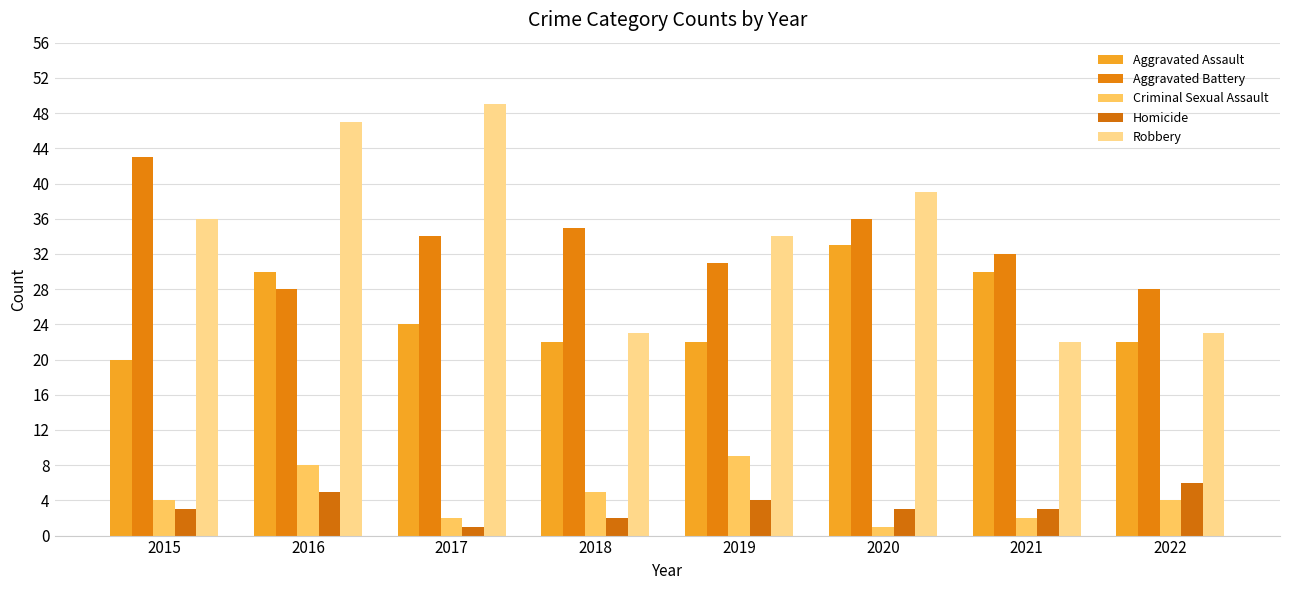

The Aggravated Assault series shows 30 at 2016. True or false?

True